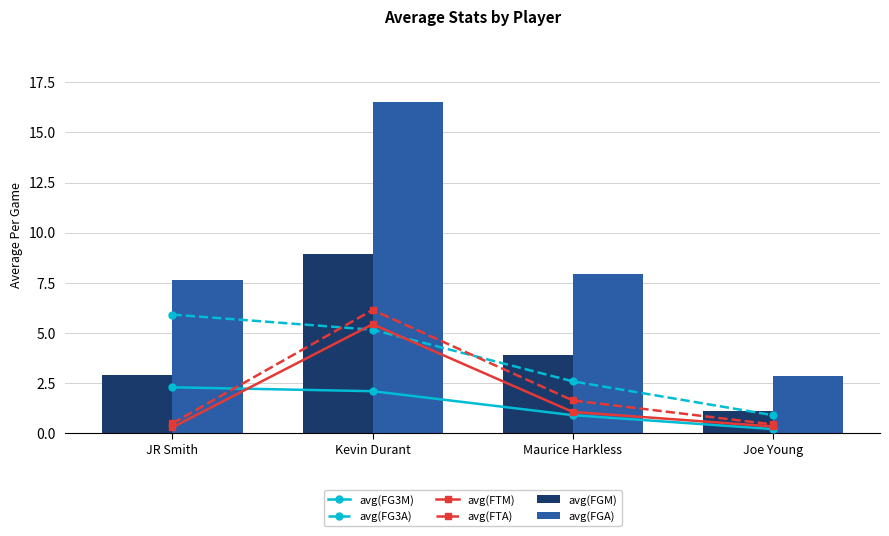

At JR Smith, list the series in order from largest to smallest.

avg(FGA), avg(FG3A), avg(FGM), avg(FG3M), avg(FTA), avg(FTM)